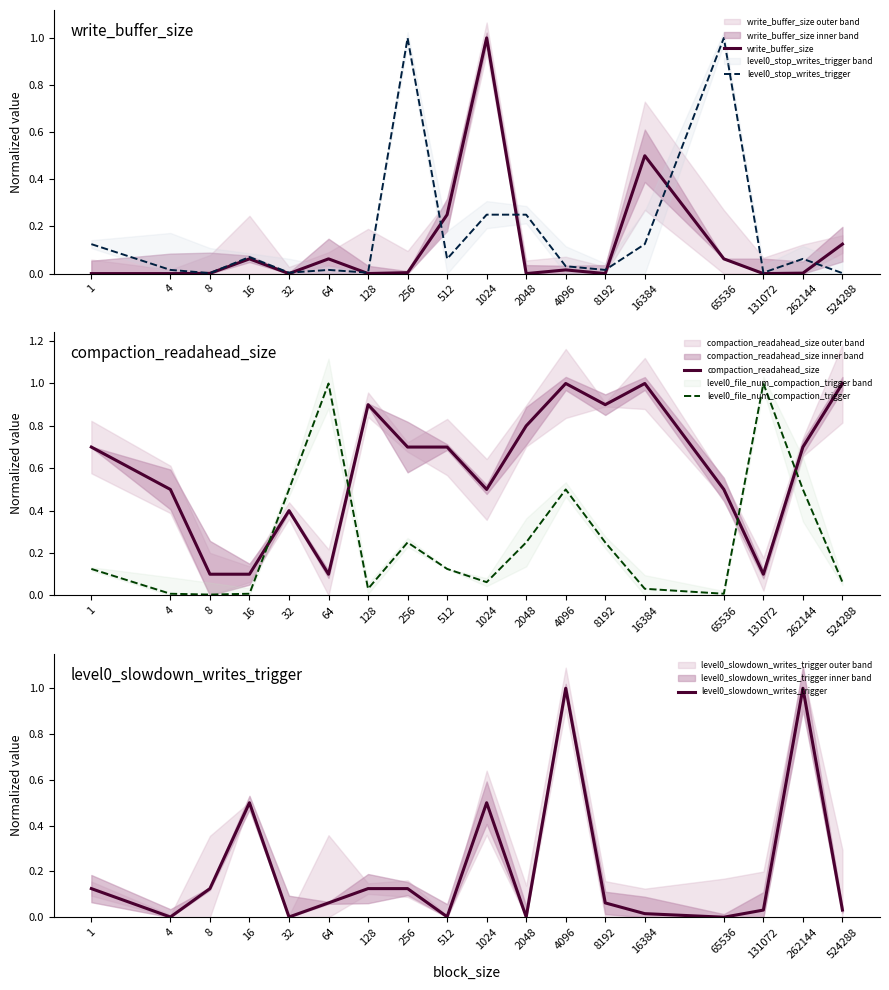

Is it true that level0_file_num_compaction_trigger equals 0.5 at 4096?

True